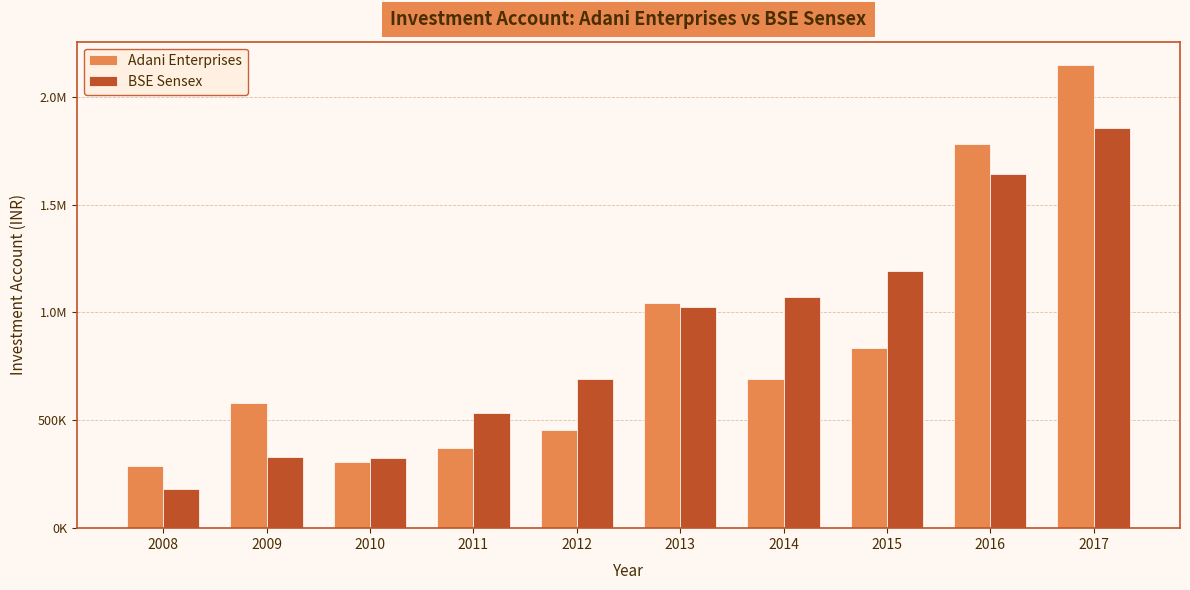

Where is Adani Enterprises nearest to the value 1218287?

2013